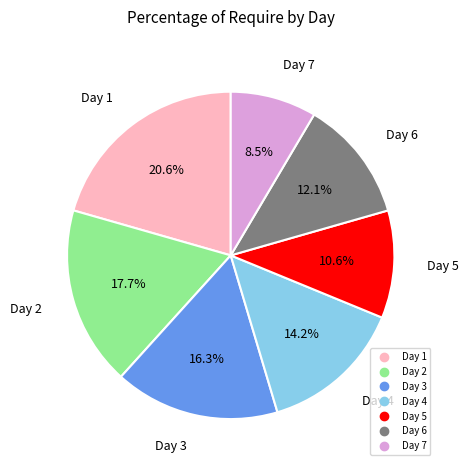

What is the ratio of the value at Day 2 to the value at Day 7?

2.1